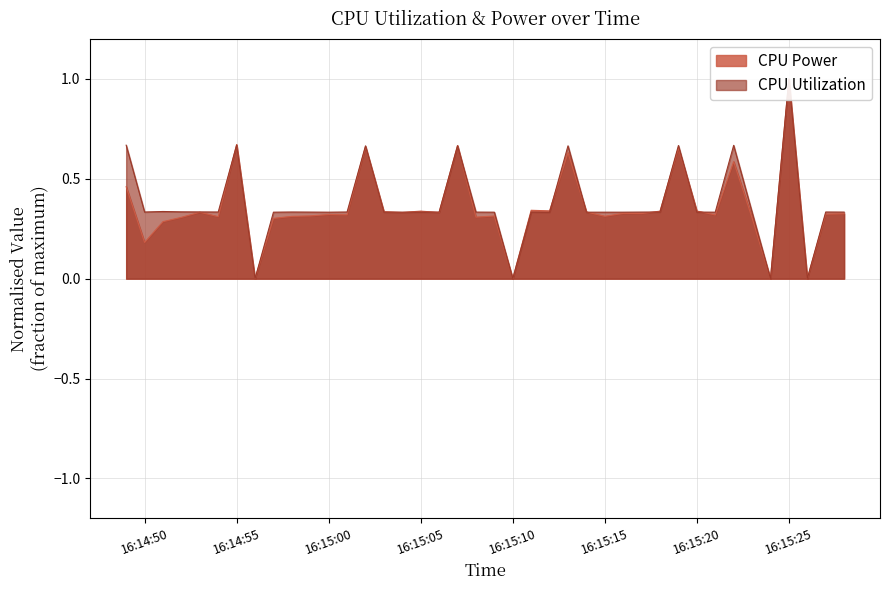

Count the number of categories in the chart.

40